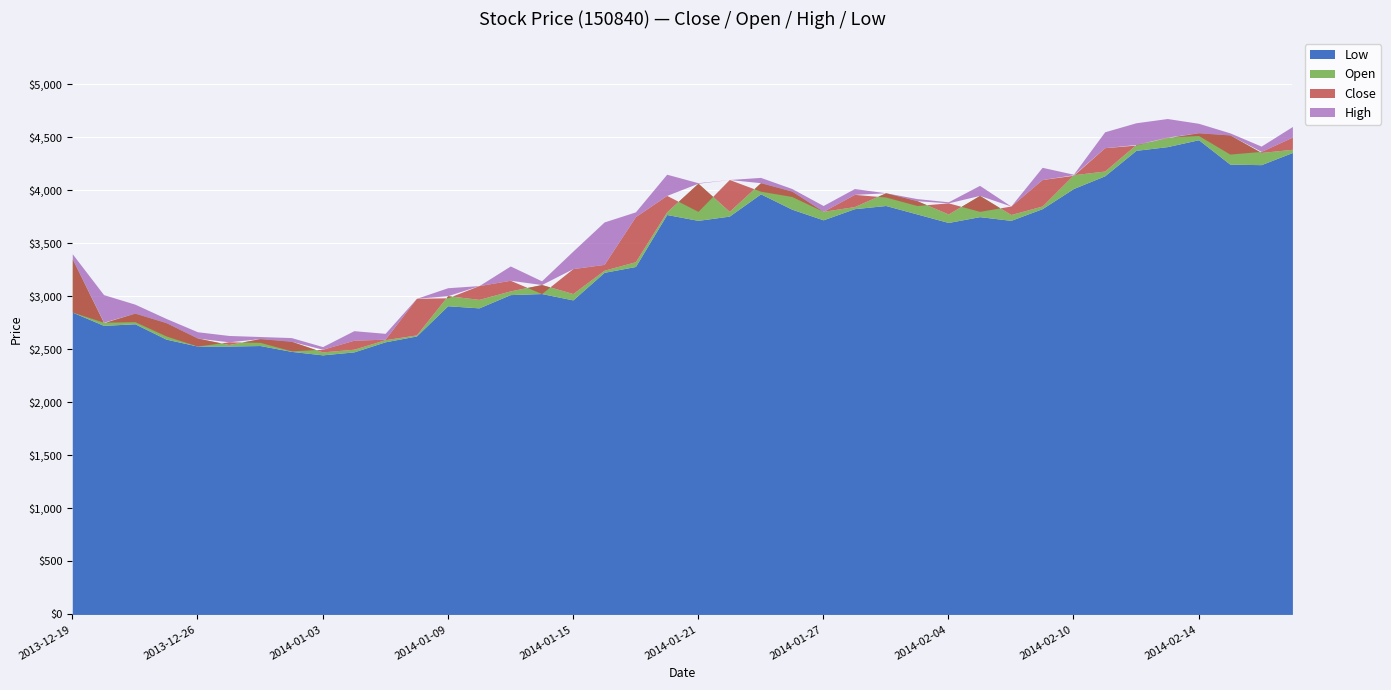

True or false: Low and Open intersect in this chart.

False